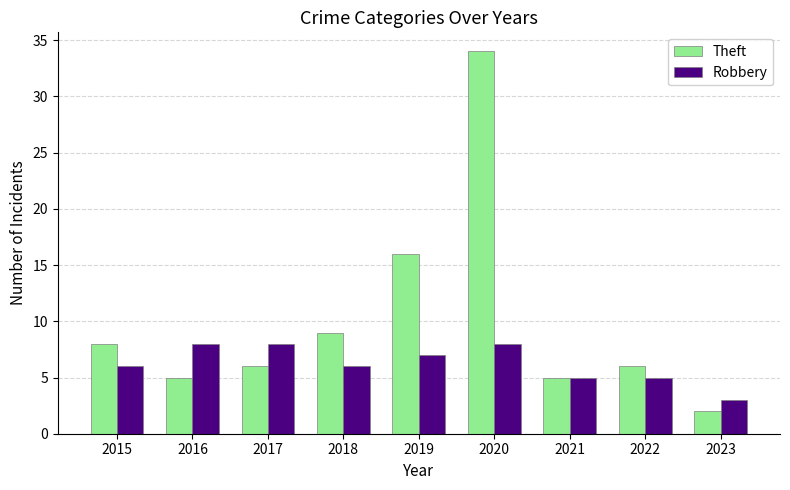

What value does the Theft series have at 2015, to the nearest 5?

10